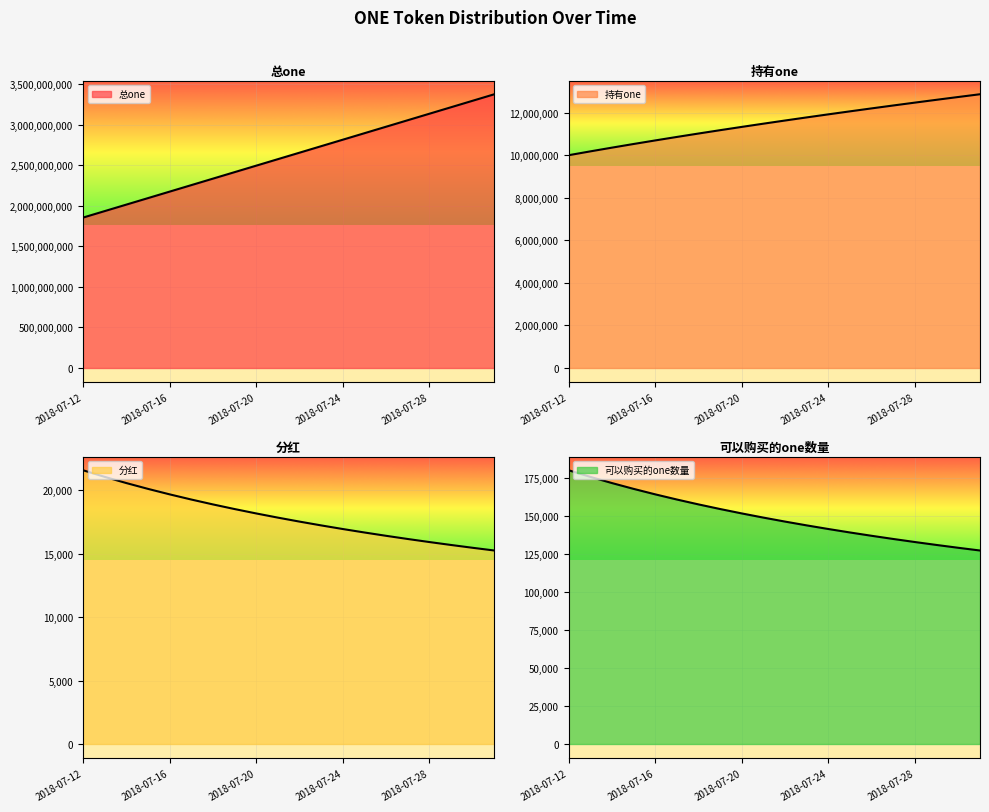

True or false: 分红 and 持有one cross at least once.

False